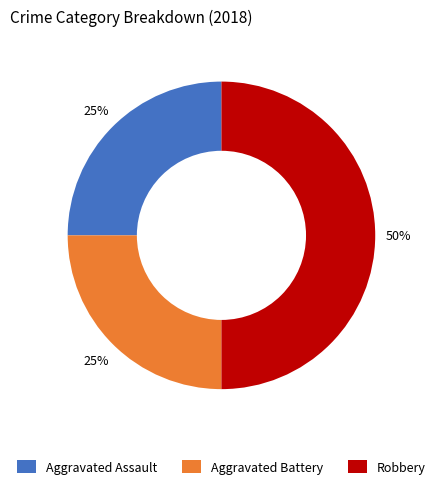

To the nearest percent, what portion does Aggravated Battery represent?

25%